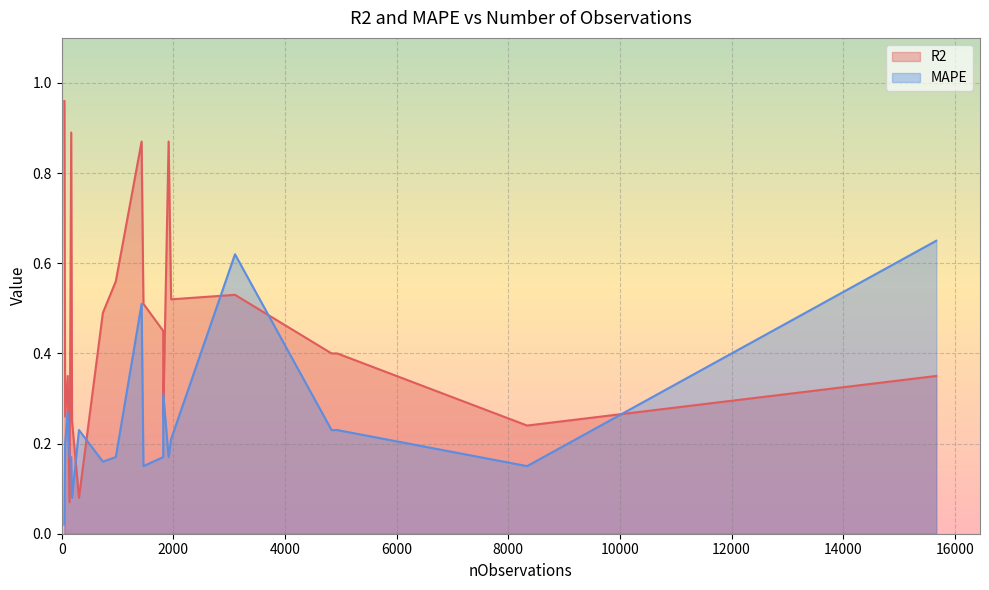

Between 14 and 15, which series saw the biggest shift?

R2